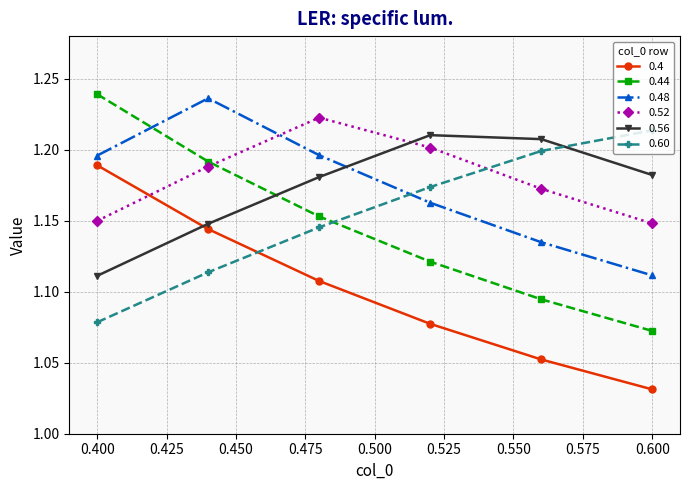

True or false: 0.48 and 0.52 cross at least once.

True